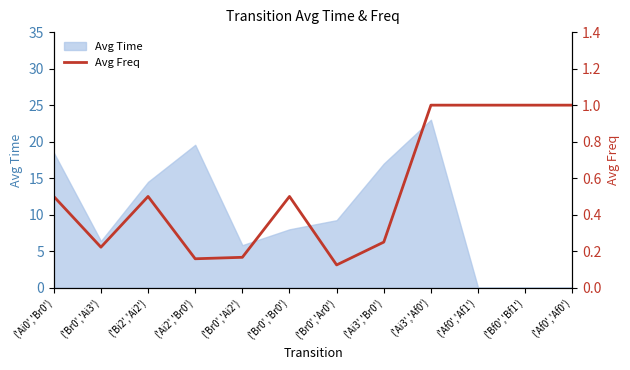

Where is the first local maximum?

('Bi2','Ai2')